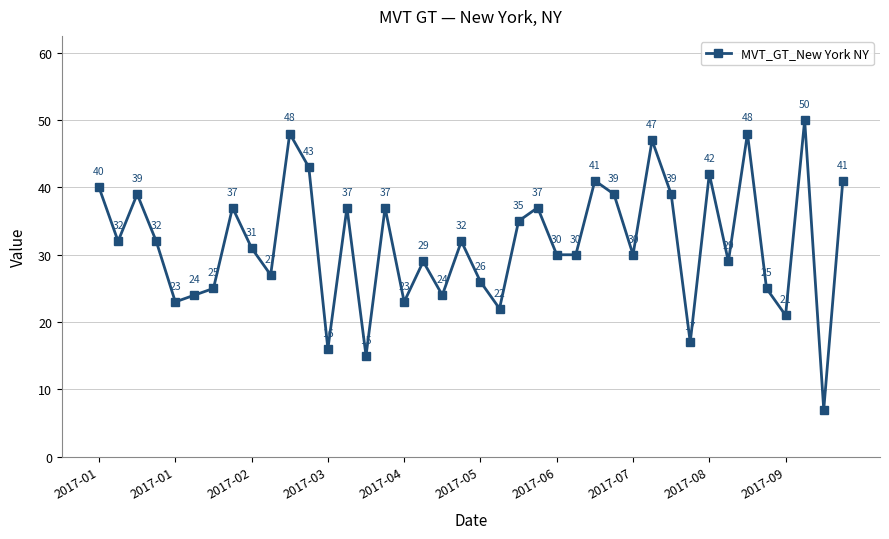

How many data points are less than 32?

20